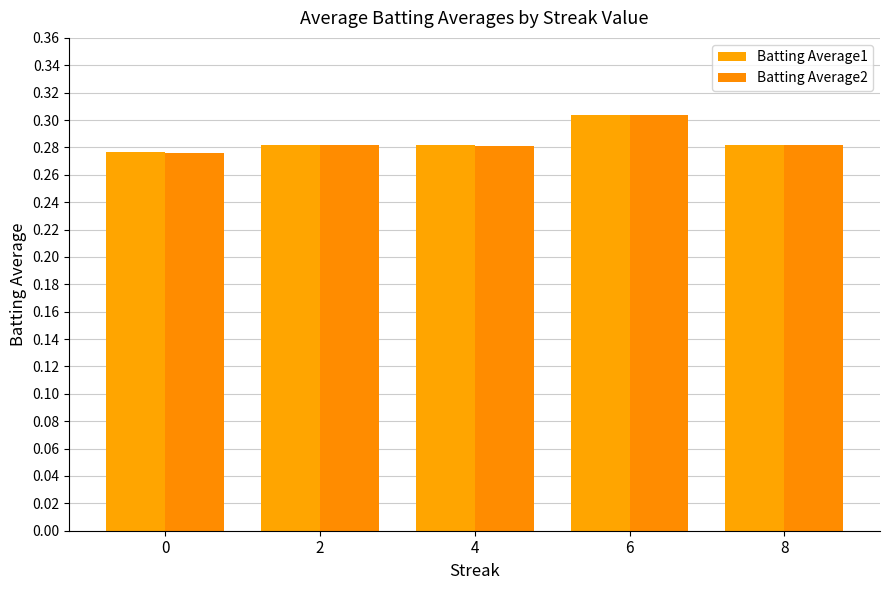

At which label does Batting Average2 reach its peak?

6